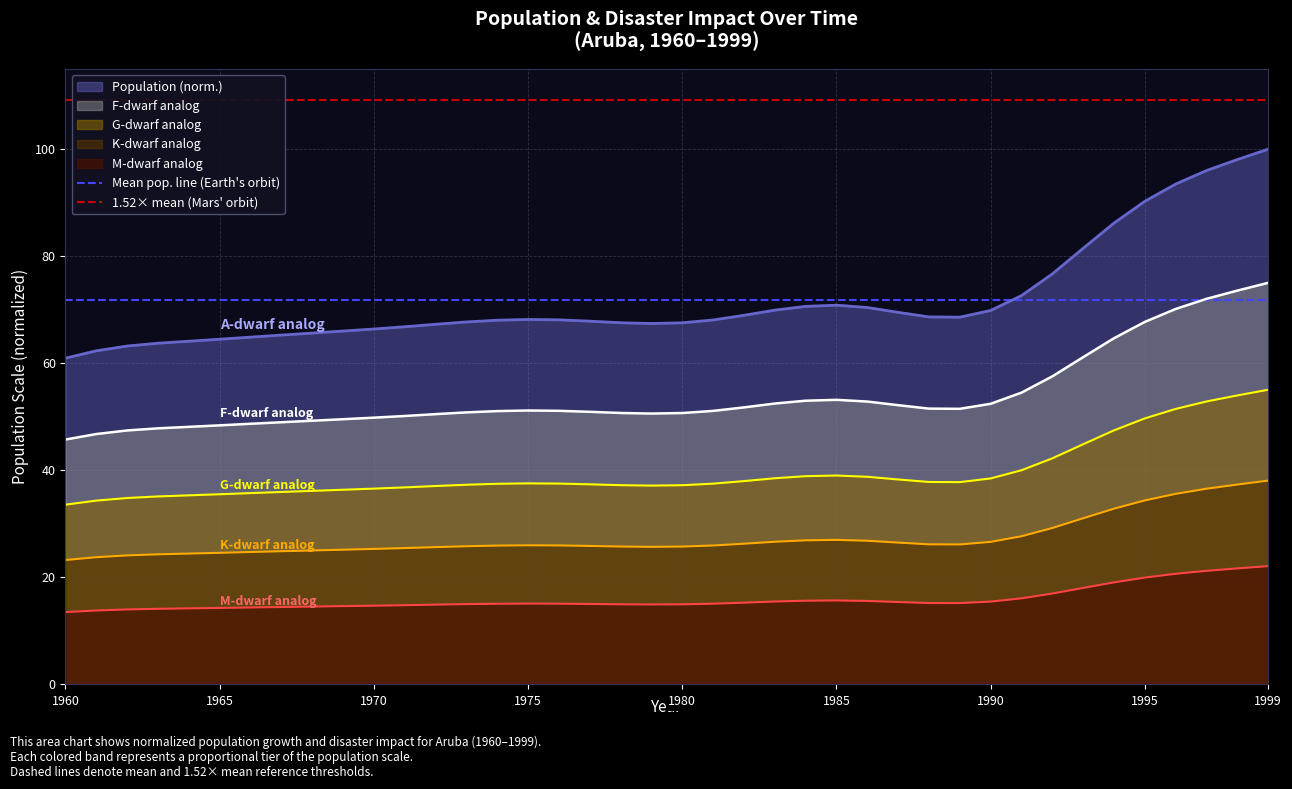

Is it true that Mean pop. line (Earth's orbit) equals 71.8 at 1?

True